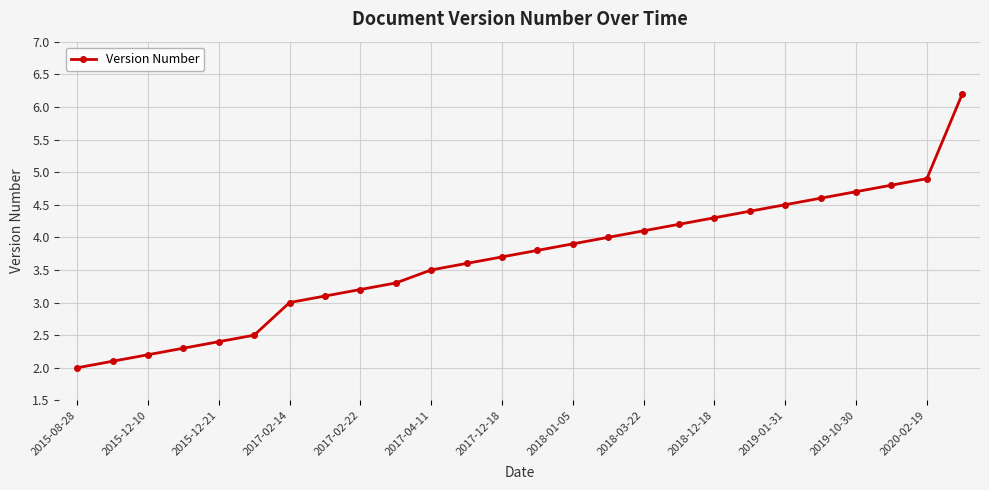

What is the maximum value shown in the chart?

6.2